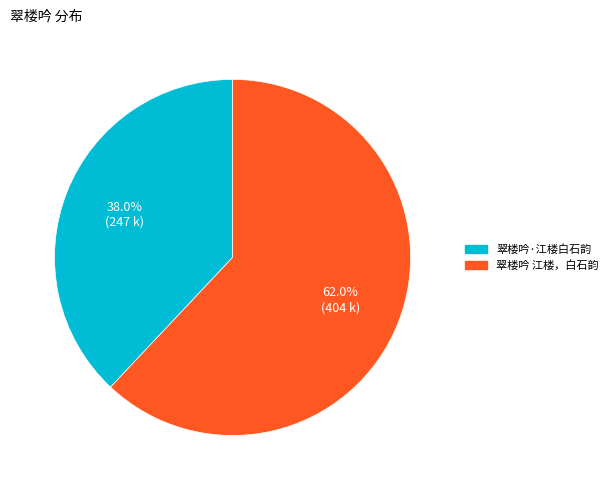

Which category has the smallest portion of the pie?

翠楼吟·江楼白石韵